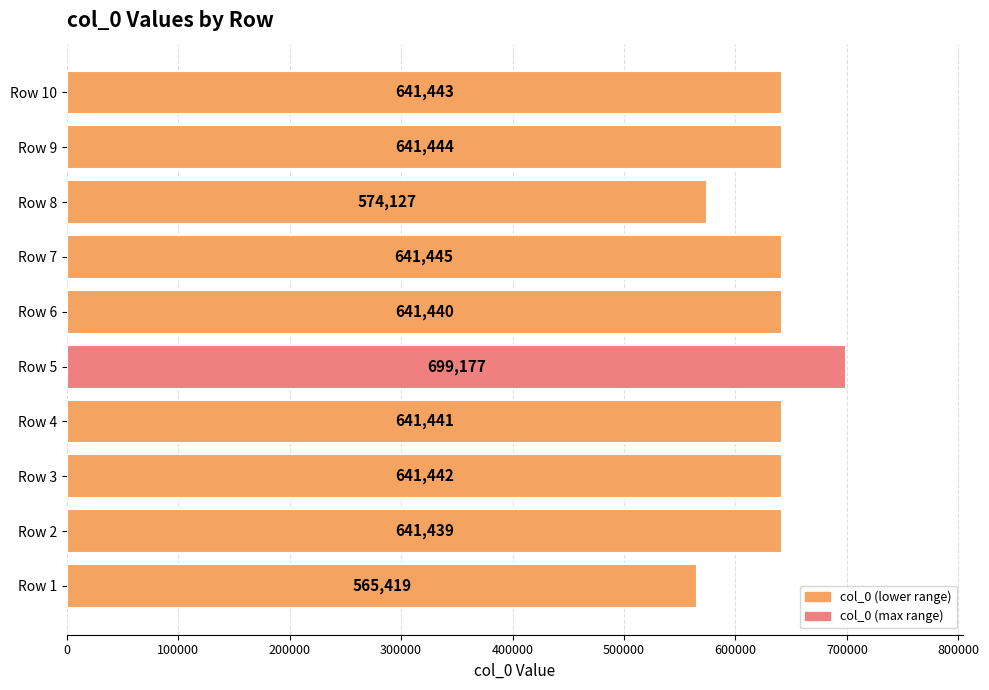

The chart shows a value of 1048655 at Row 9. True or false?

False